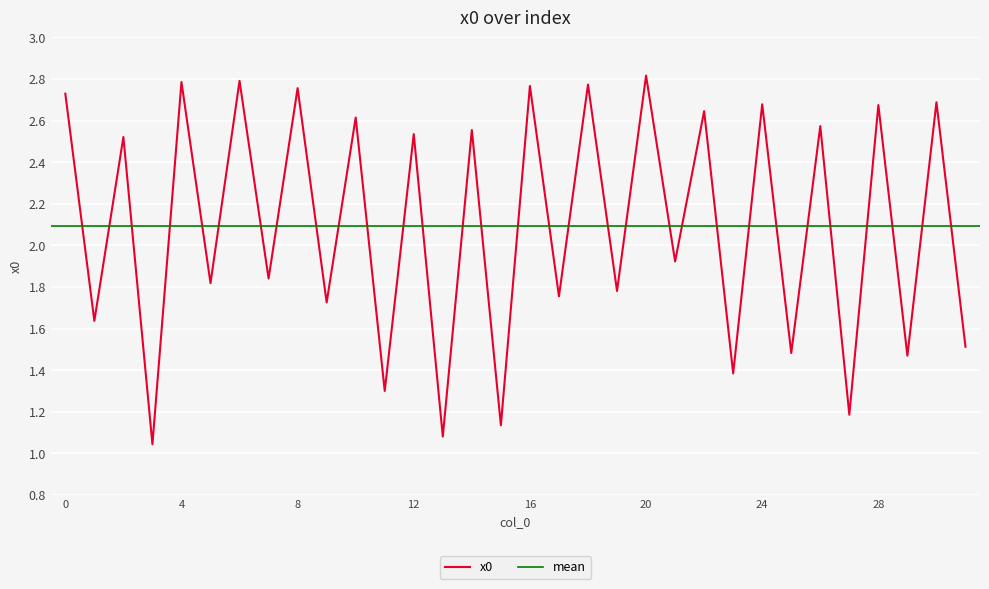

What is the maximum value shown in the chart?

2.8